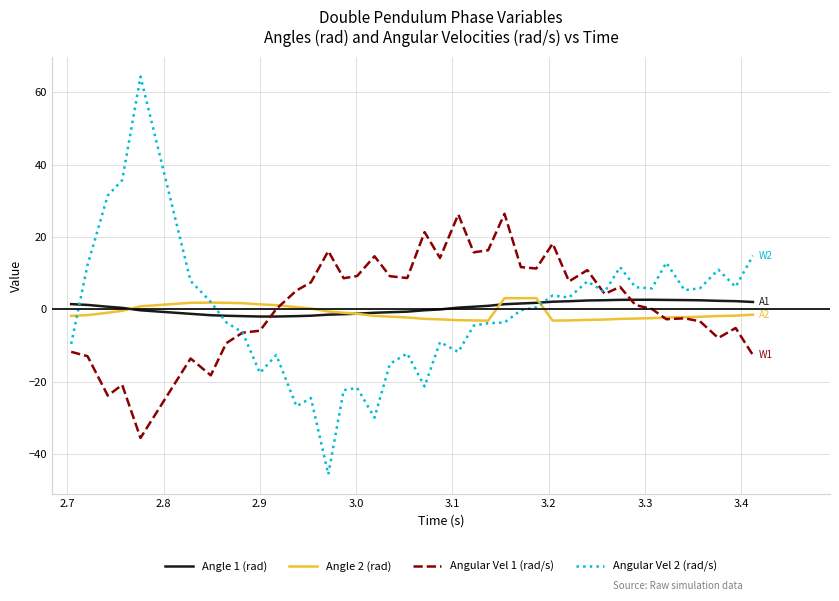

What is the maximum value shown in the chart?

64.4